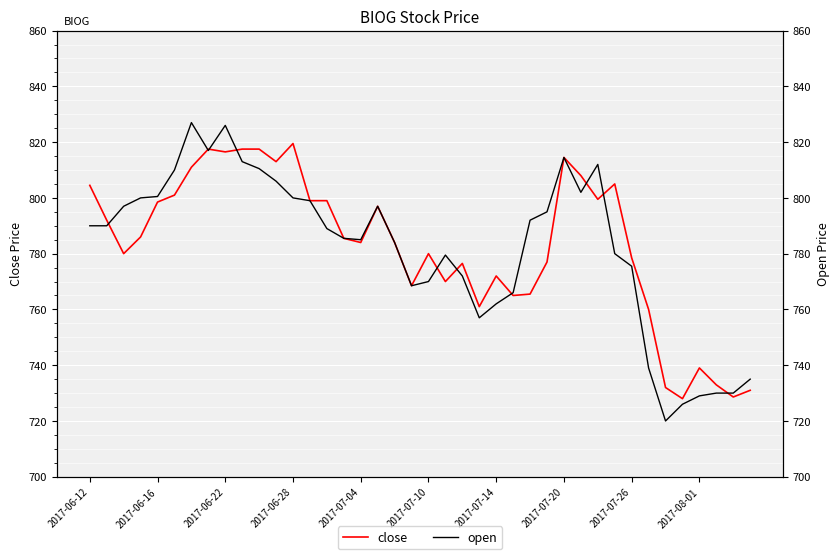

Is it true that close equals 808.0 at 29?

True